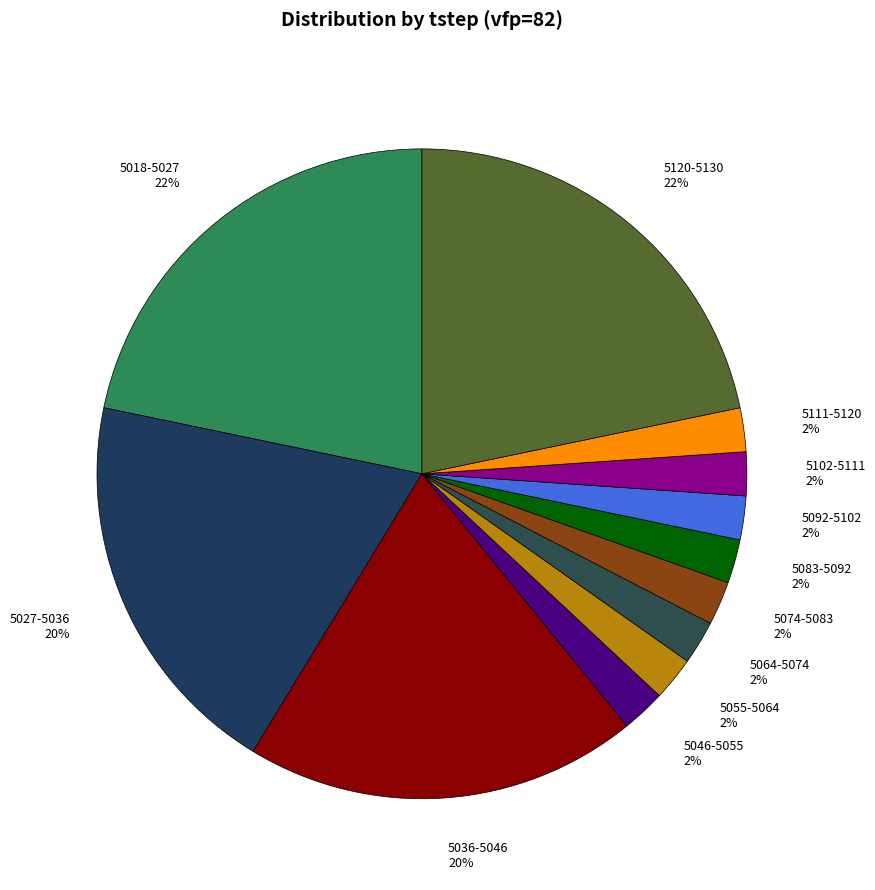

Which has a higher value, 5036-5046 or 5064-5074?

5036-5046